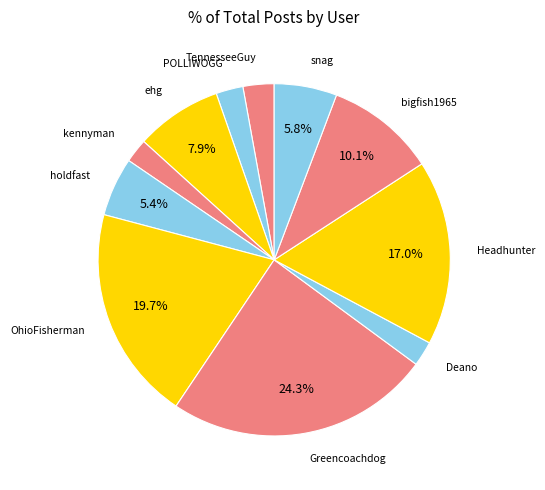

What is the ratio of the value at TennesseeGuy to the value at Greencoachdog?

0.1